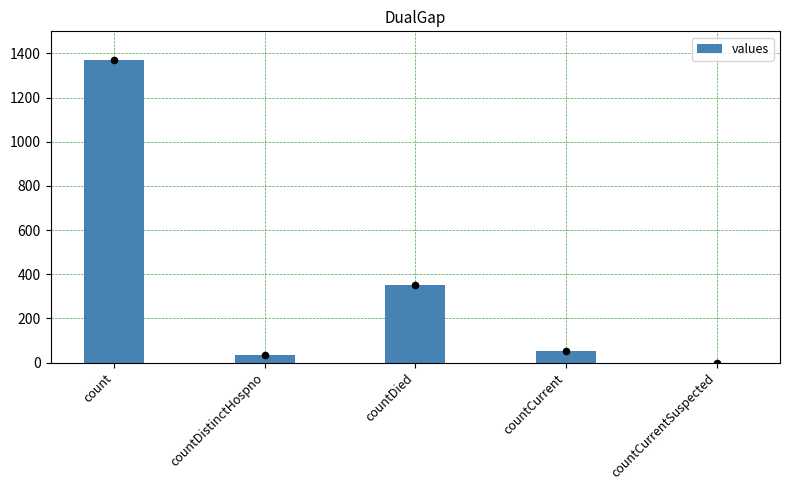

Which has a higher value, countDistinctHospno or countCurrent?

countCurrent